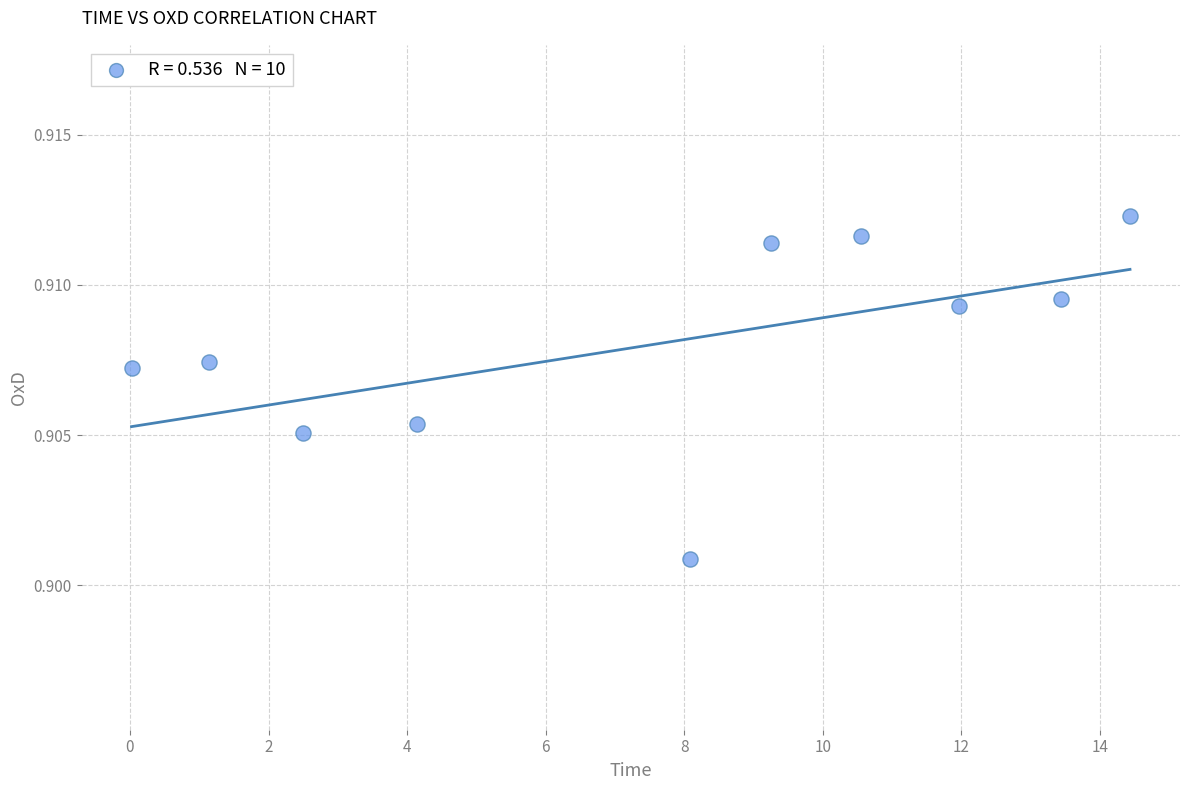

What is the range of X values (max minus min)?

14.4